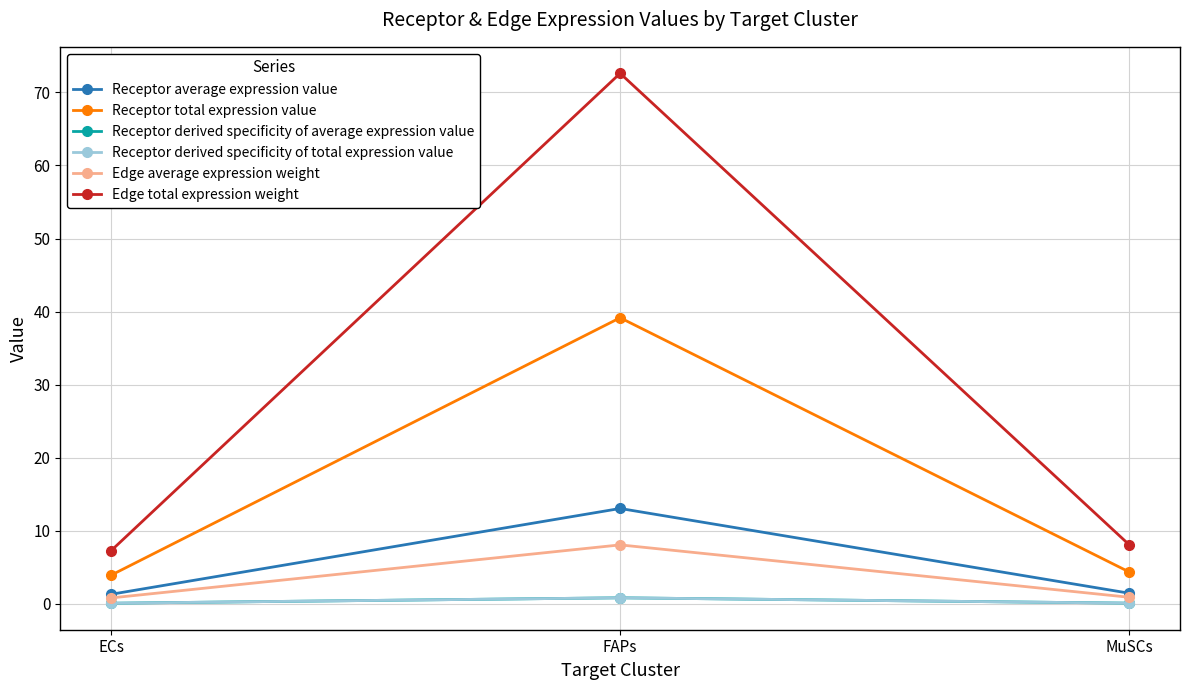

How many lines are shown in the chart?

6